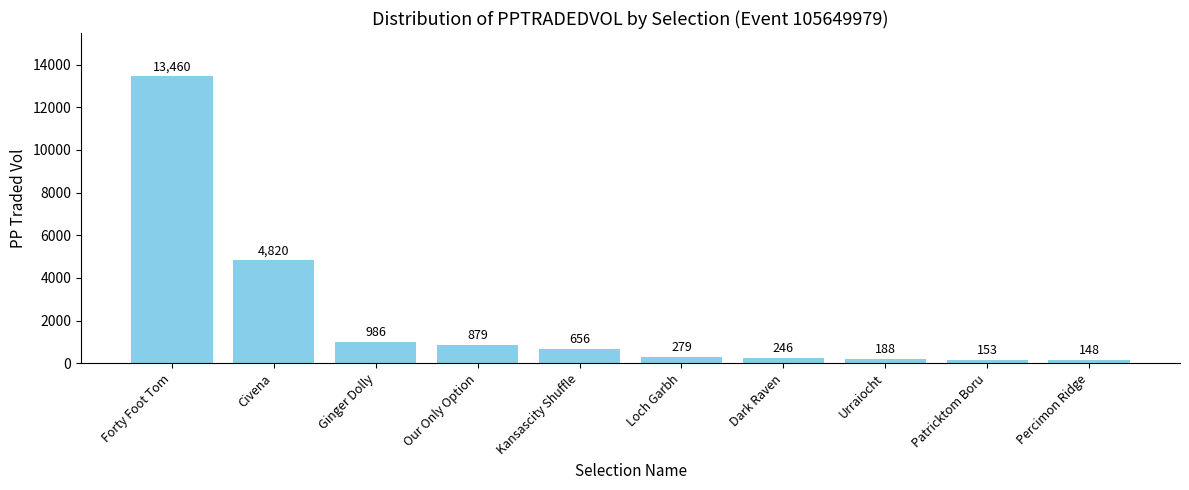

How many bars are there in total?

10